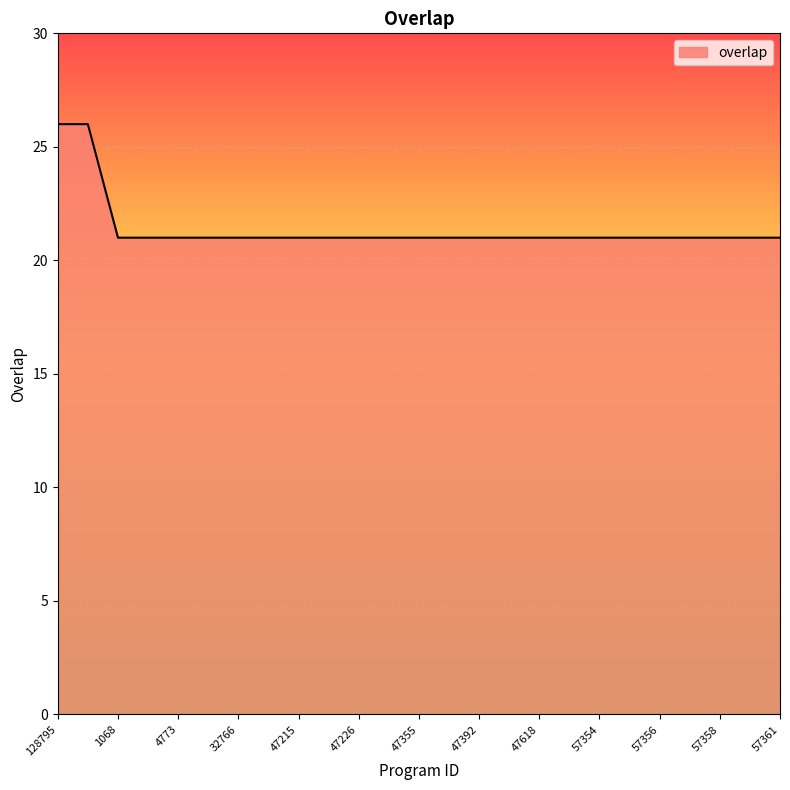

What is the maximum value shown in the chart?

26